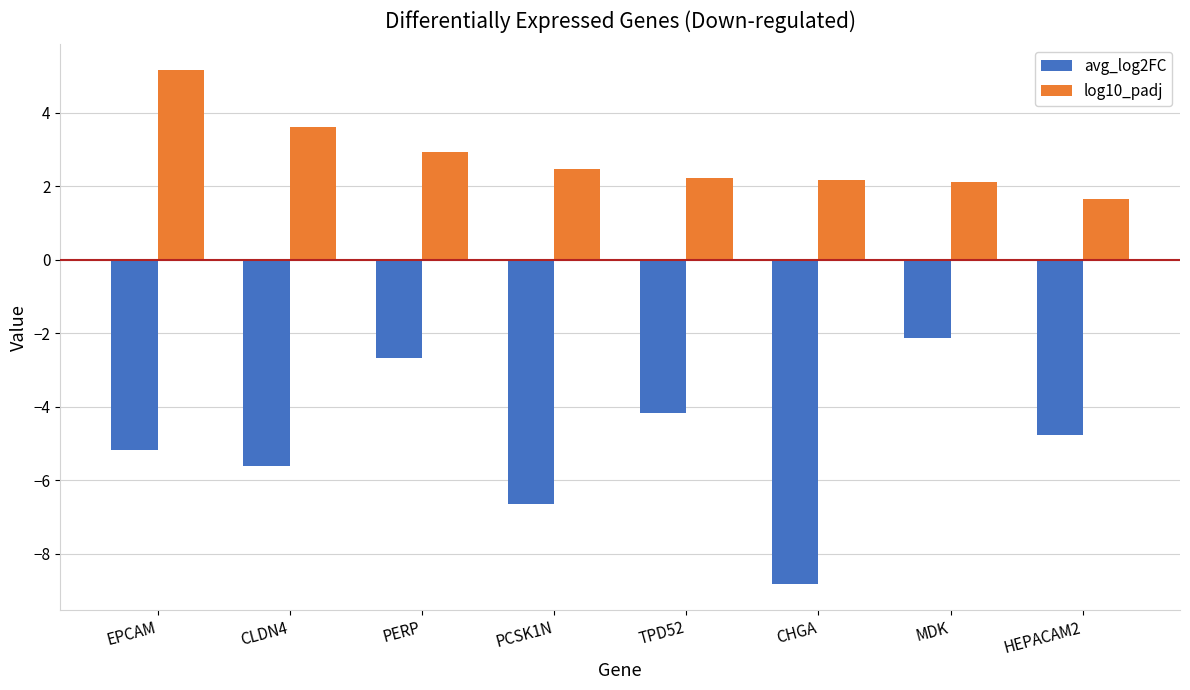

The value of log10_padj at CLDN4 is 3.6. True or false?

True